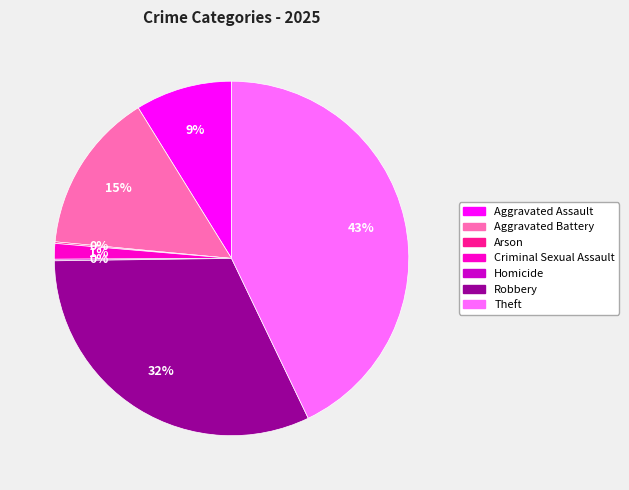

The Aggravated Battery slice represents 22% of the pie. True or false?

False